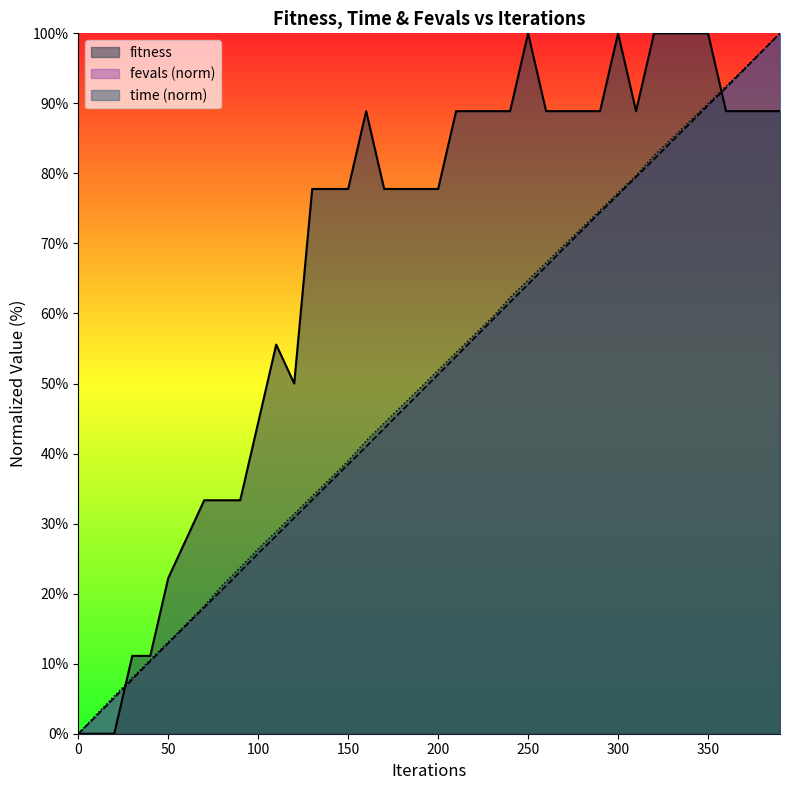

What are all the series names shown in the legend?

fitness, fevals (norm), time (norm)